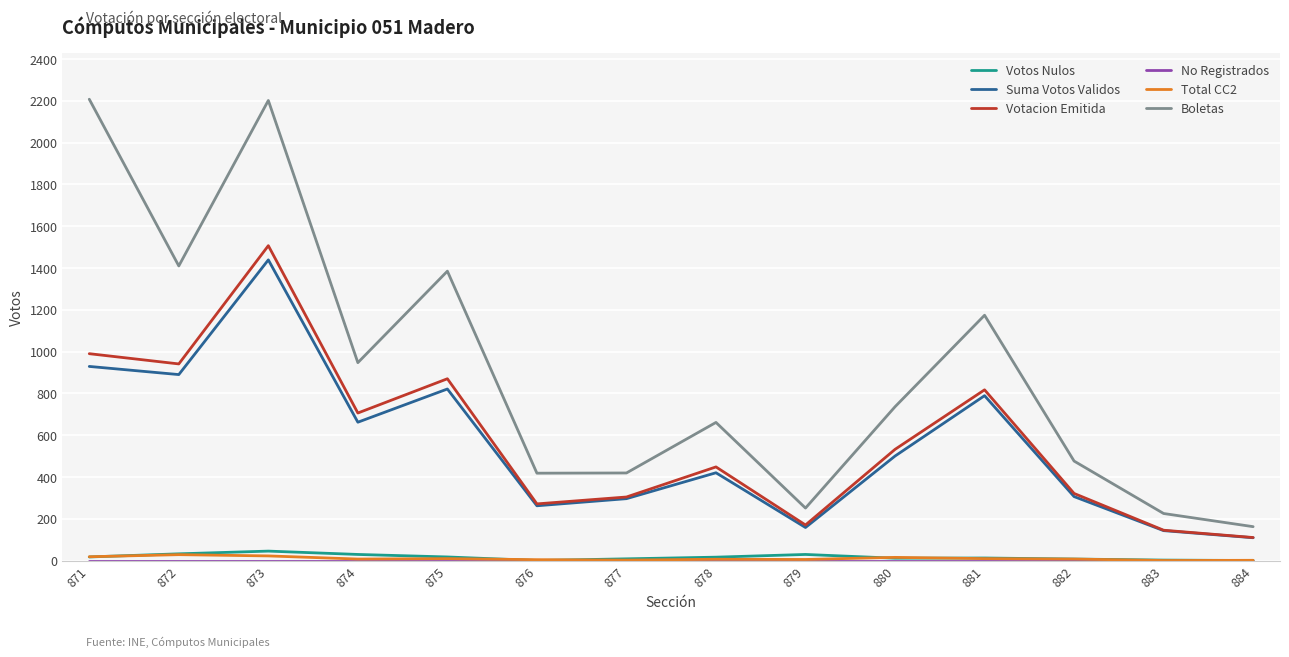

What is the sum of the Boletas values at 875 and 879?

1636